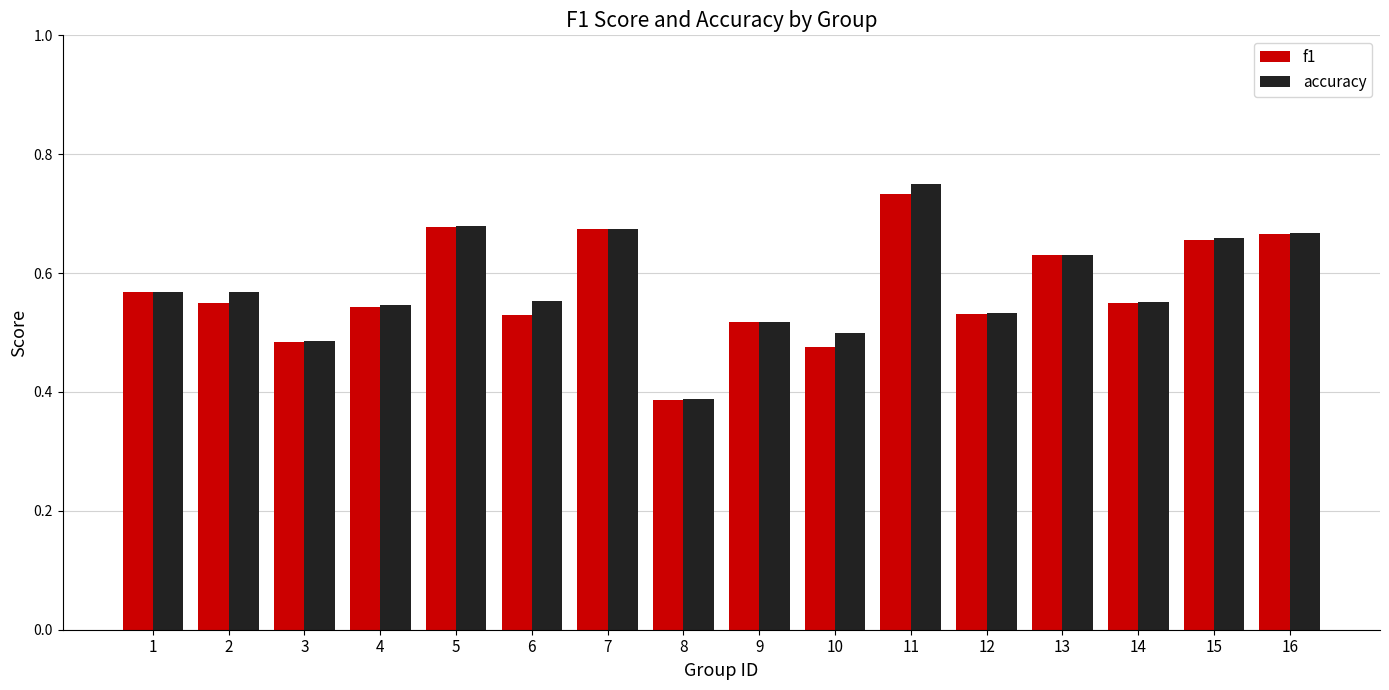

What is the sum of the f1 values at 15 and 11?

1.4